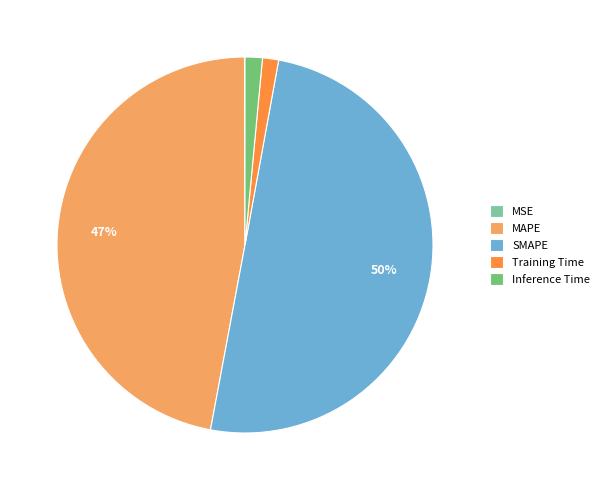

To the nearest percent, what is the difference between the SMAPE and MAPE slice percentages?

3%